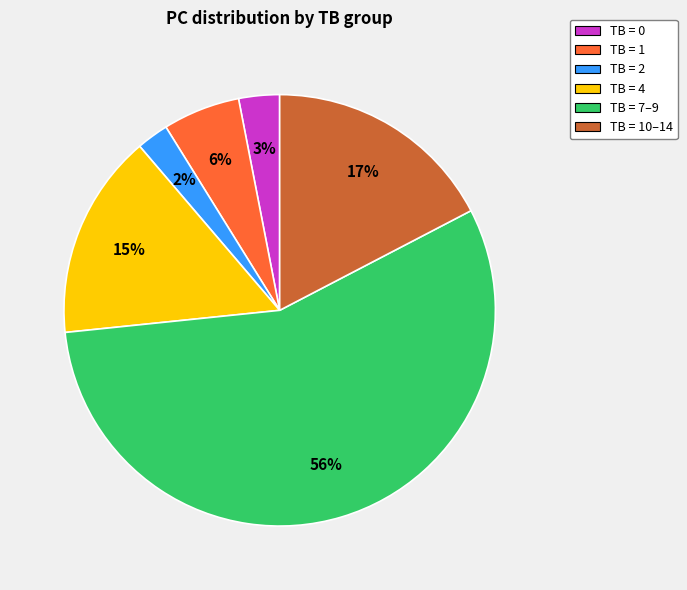

Which has a higher value, TB = 7–9 or TB = 0?

TB = 7–9